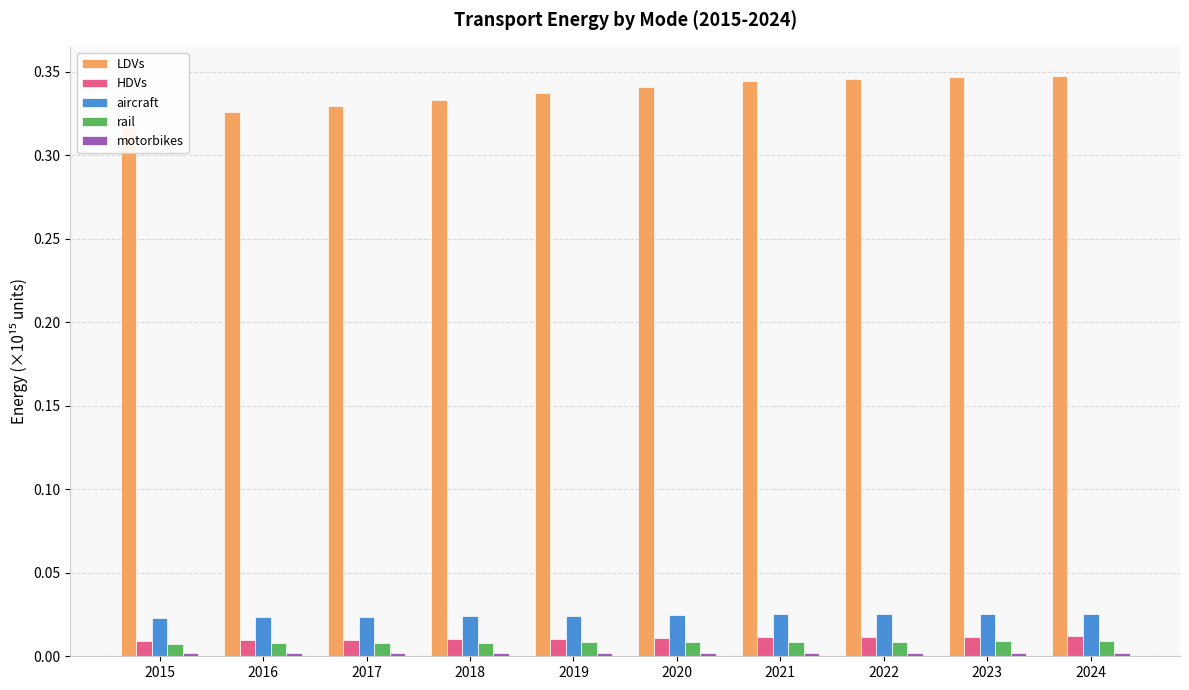

Reading right to left, extract all data points from this chart.

LDVs: 2024=0.3	2023=0.3	2022=0.3	2021=0.3	2020=0.3	2019=0.3	2018=0.3	2017=0.3	2016=0.3	2015=0.3
HDVs: 2024=0.0	2023=0.0	2022=0.0	2021=0.0	2020=0.0	2019=0.0	2018=0.0	2017=0.0	2016=0.0	2015=0.0
aircraft: 2024=0.0	2023=0.0	2022=0.0	2021=0.0	2020=0.0	2019=0.0	2018=0.0	2017=0.0	2016=0.0	2015=0.0
rail: 2024=0.0	2023=0.0	2022=0.0	2021=0.0	2020=0.0	2019=0.0	2018=0.0	2017=0.0	2016=0.0	2015=0.0
motorbikes: 2024=0.0	2023=0.0	2022=0.0	2021=0.0	2020=0.0	2019=0.0	2018=0.0	2017=0.0	2016=0.0	2015=0.0